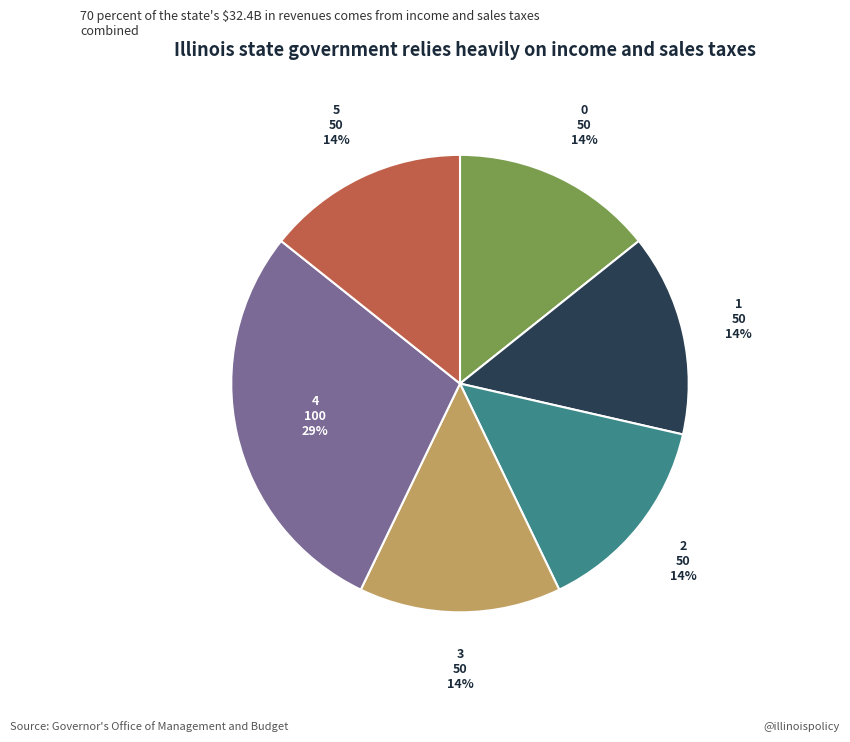

What is the largest slice in the pie chart?

4